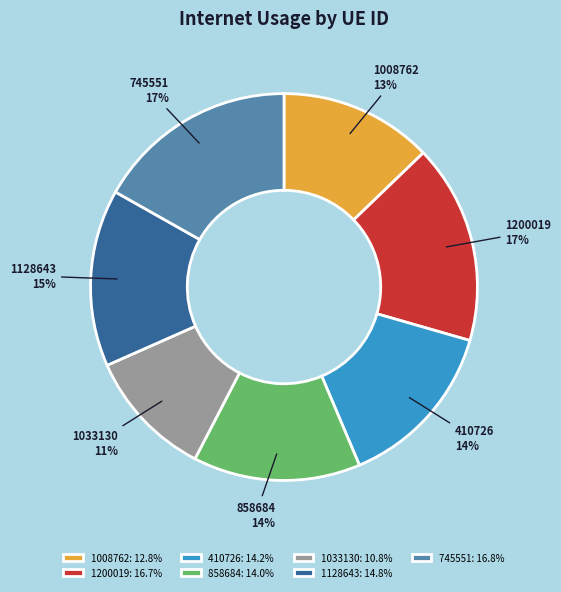

To the nearest percent, what is the average slice percentage?

14%